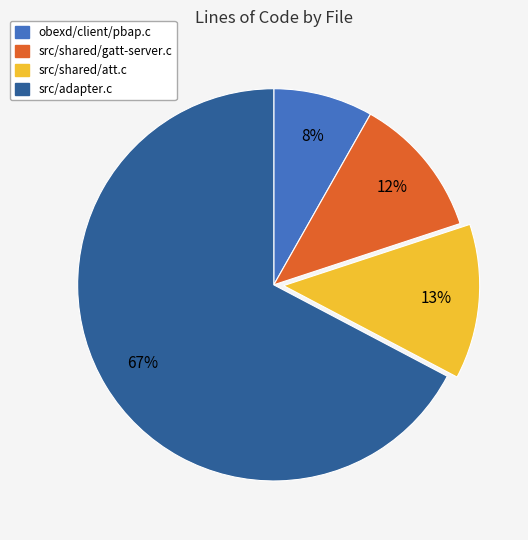

Which slice is the smallest?

obexd/client/pbap.c